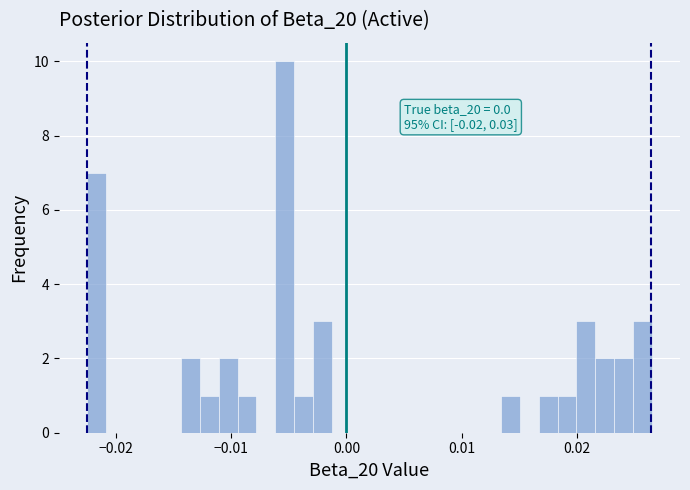

Read against the x-axis, roughly where is the centre of the tallest bar?

-0.005